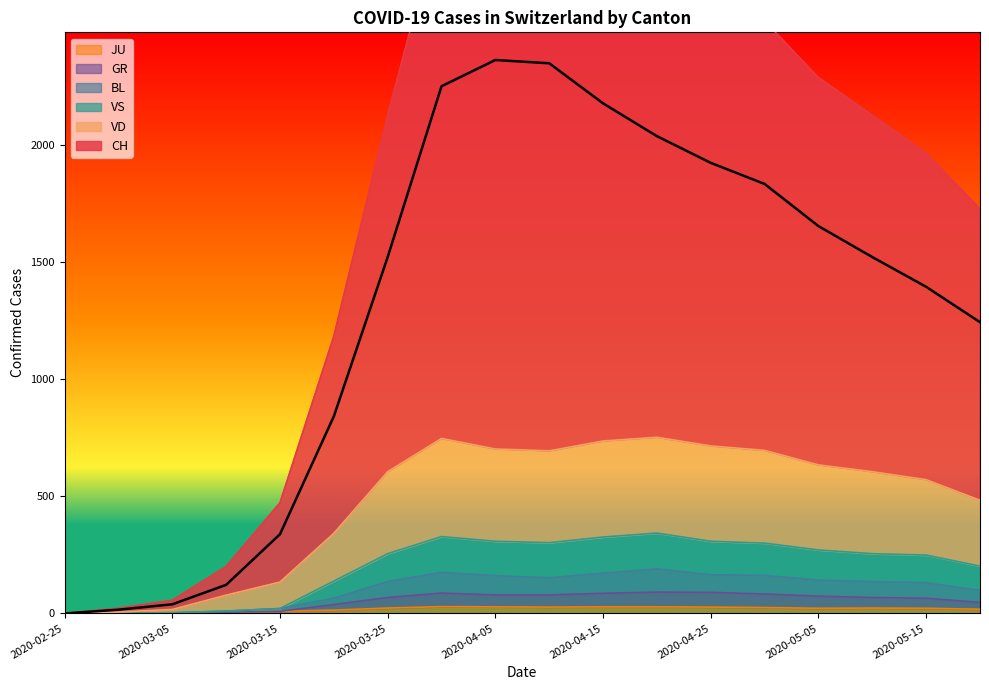

True or false: GR and JU cross at least once.

False